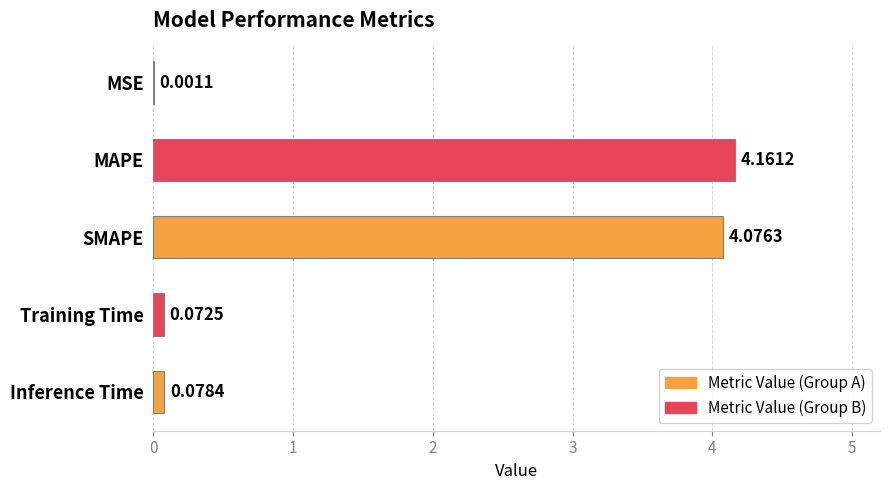

At which category does the chart reach its peak across all series?

MAPE